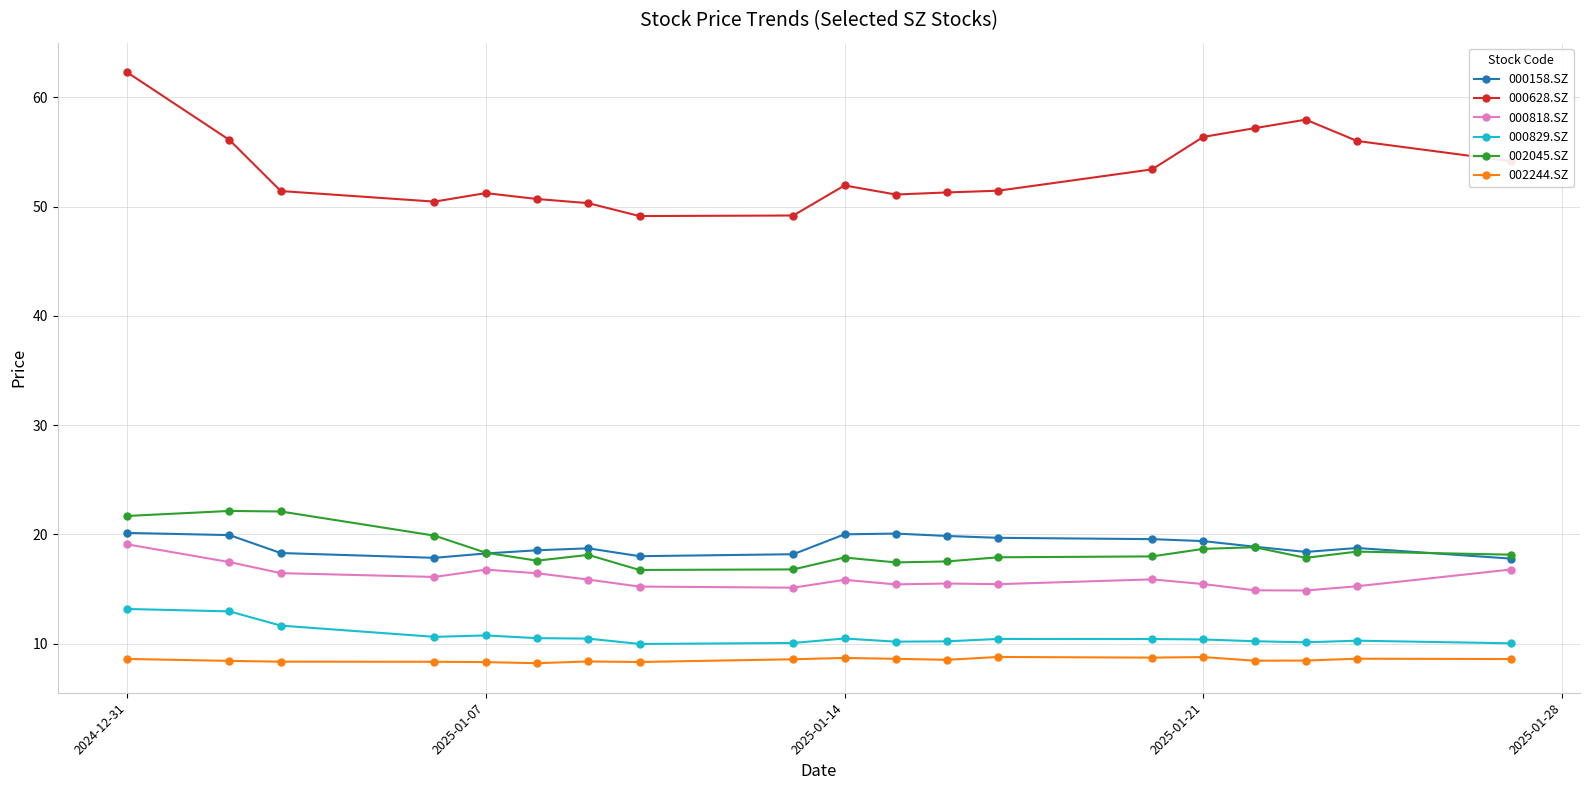

True or false: 000829.SZ and 000158.SZ intersect in this chart.

False